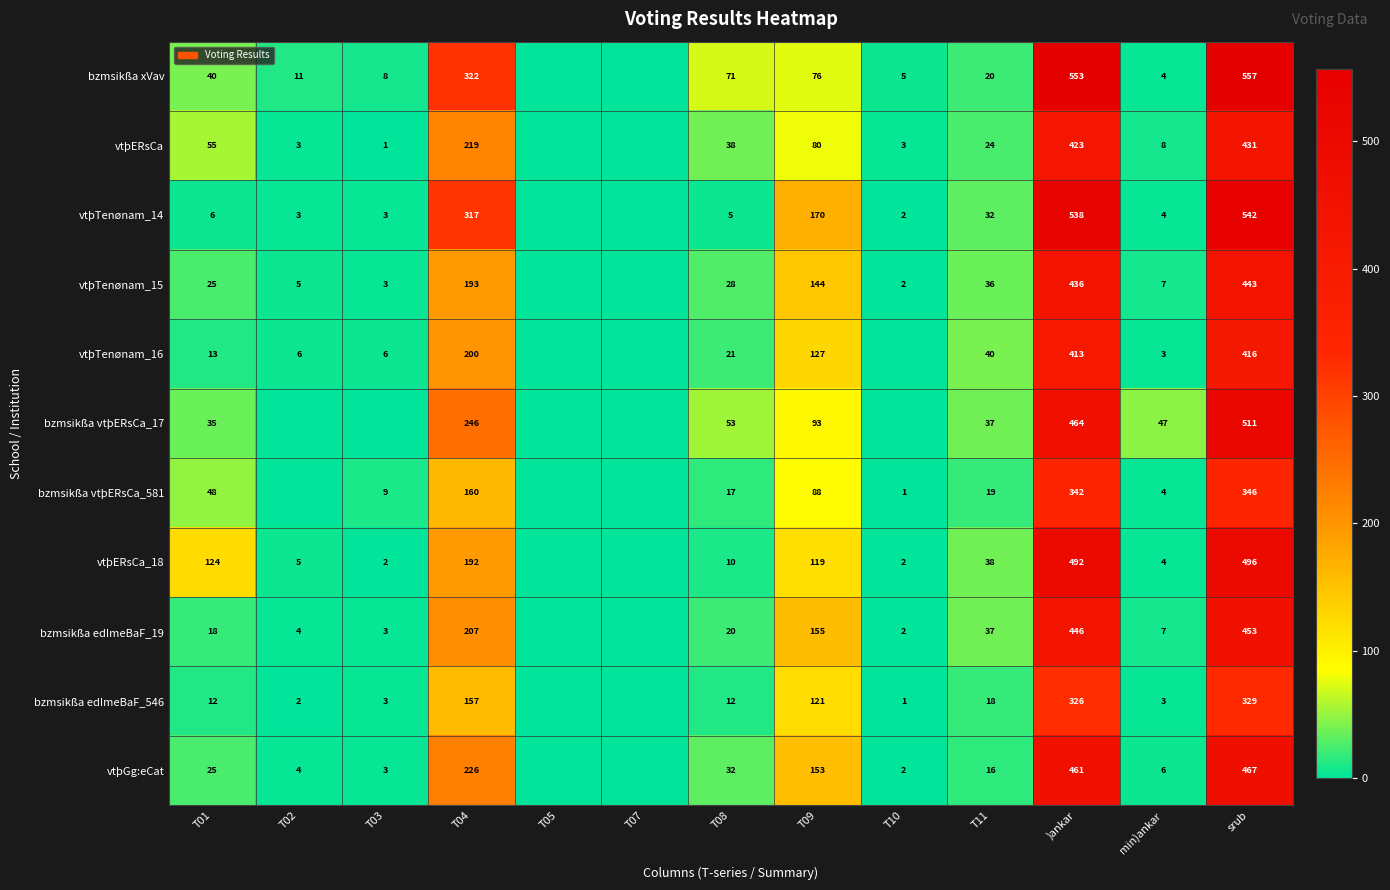

Is the value of vtþTenønam_15 at T01 greater than the value of bzmsikßa xVav at min)ankar?

Yes